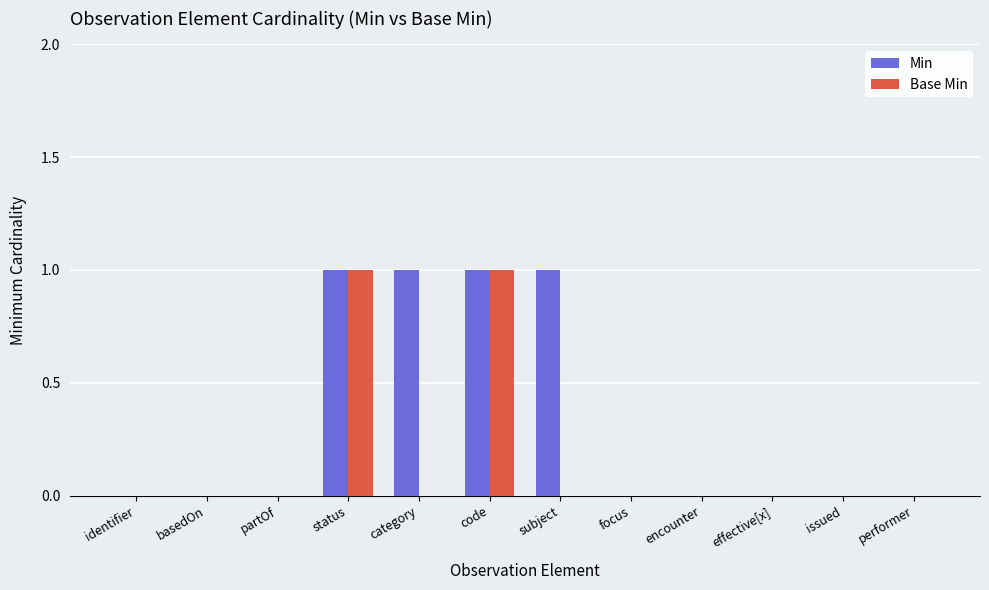

Reading left to right, list all the values displayed in this chart.

Min: 0	0	0	1	1	1	1	0	0	0	0	0
Base Min: 0	0	0	1	0	1	0	0	0	0	0	0